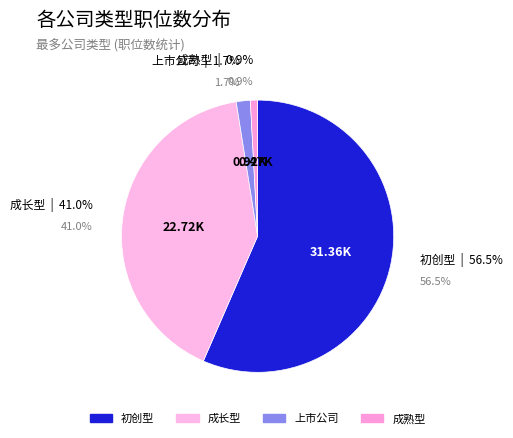

Is it true that 4 is 12% of the pie?

False